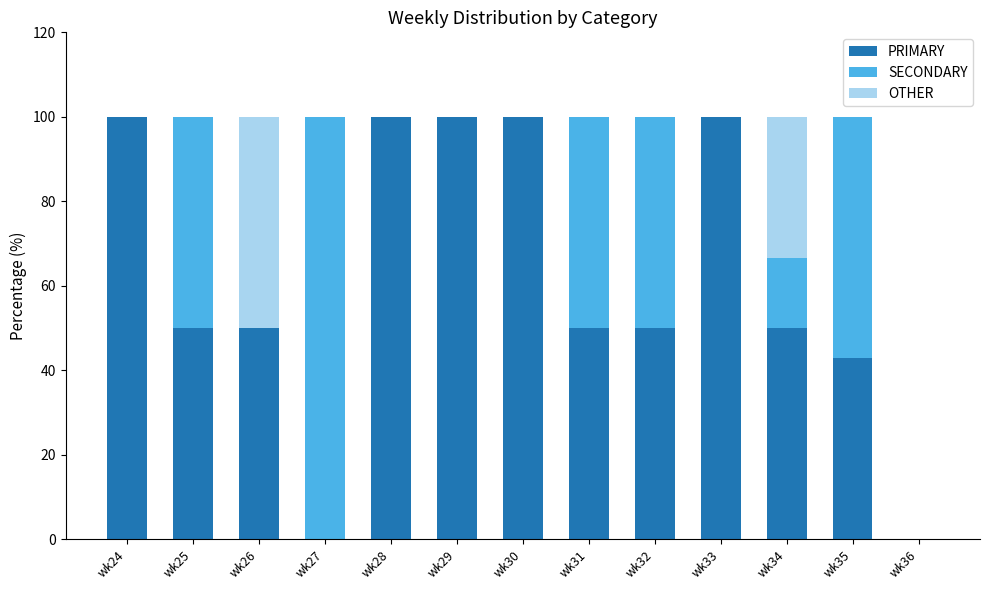

The PRIMARY series shows 42.9 at wk35. True or false?

True